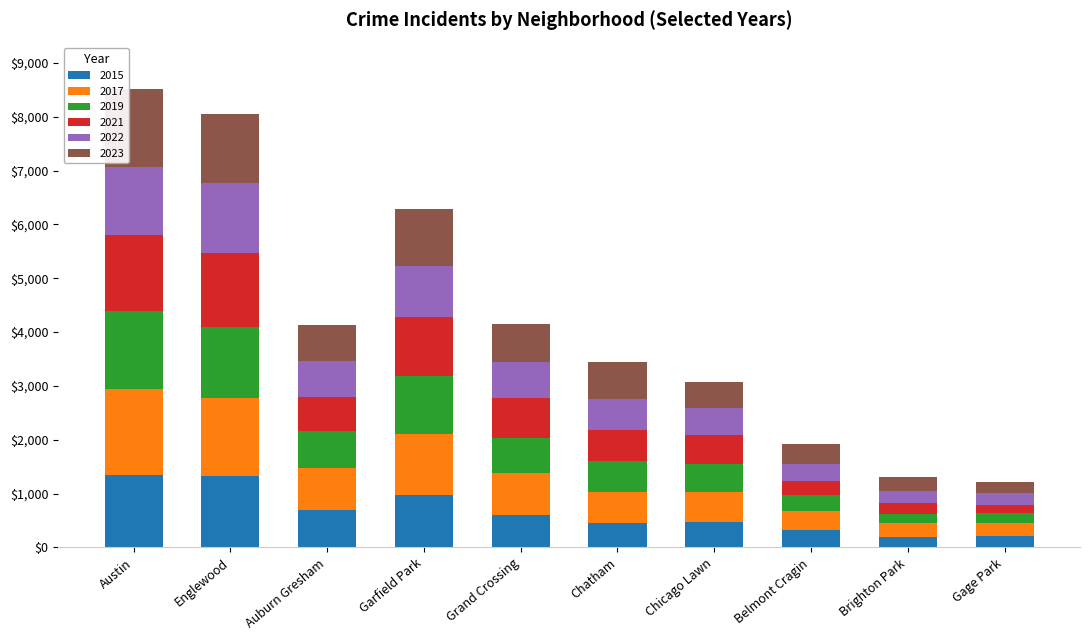

True or false: 2015 has a value of 212 at Gage Park.

True